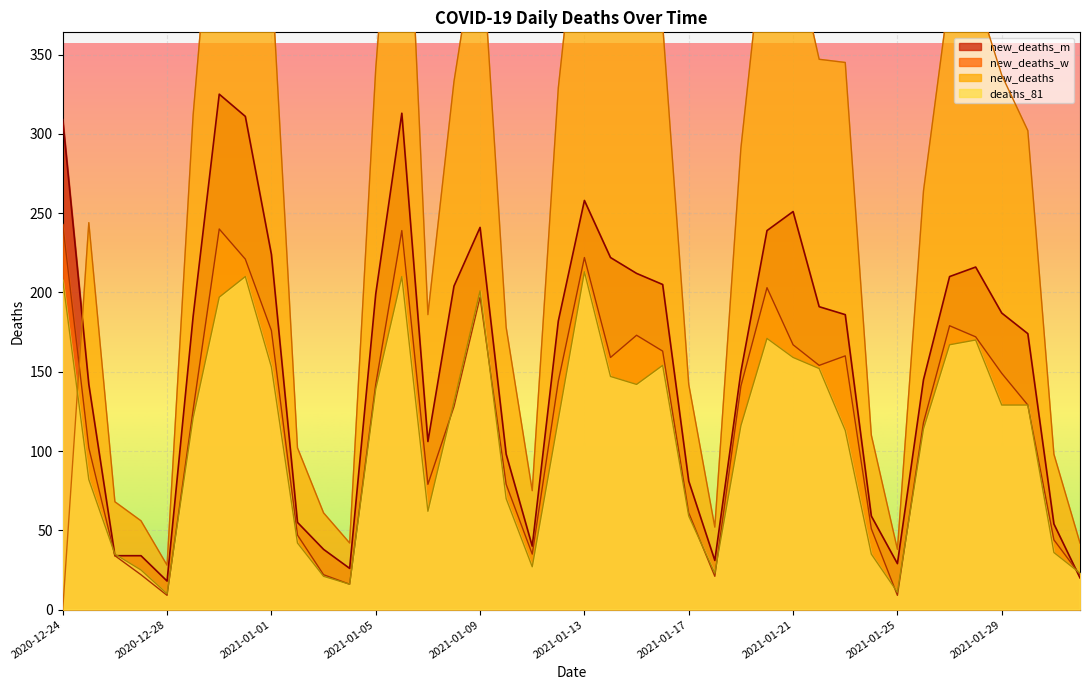

List the series in order of their peak value, lowest first.

deaths_81, new_deaths_w, new_deaths_m, new_deaths